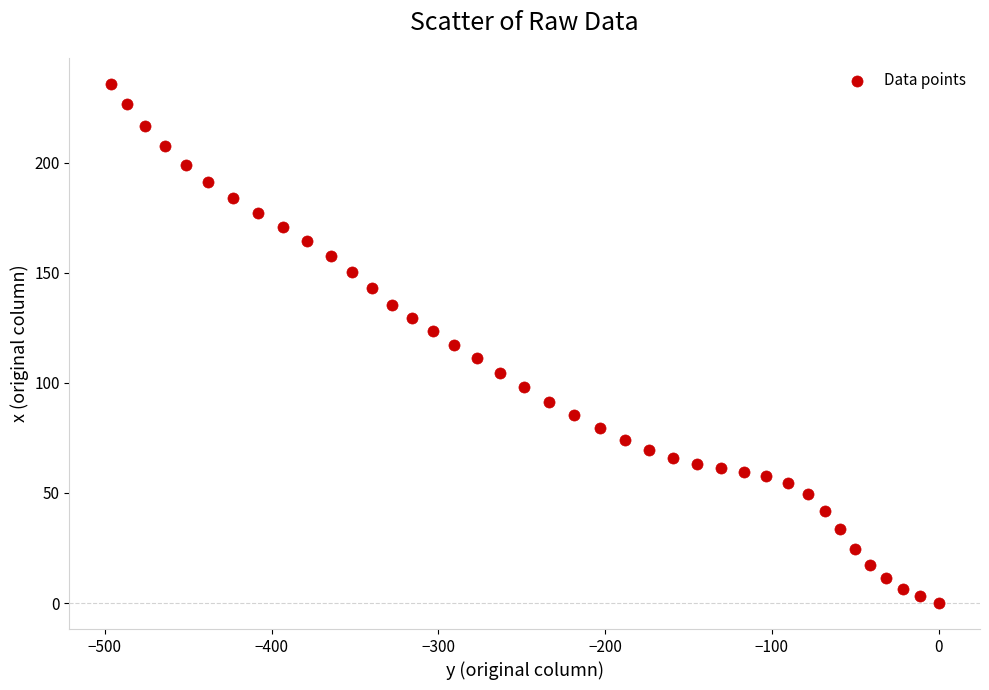

What is the range of X values (max minus min)?

496.4